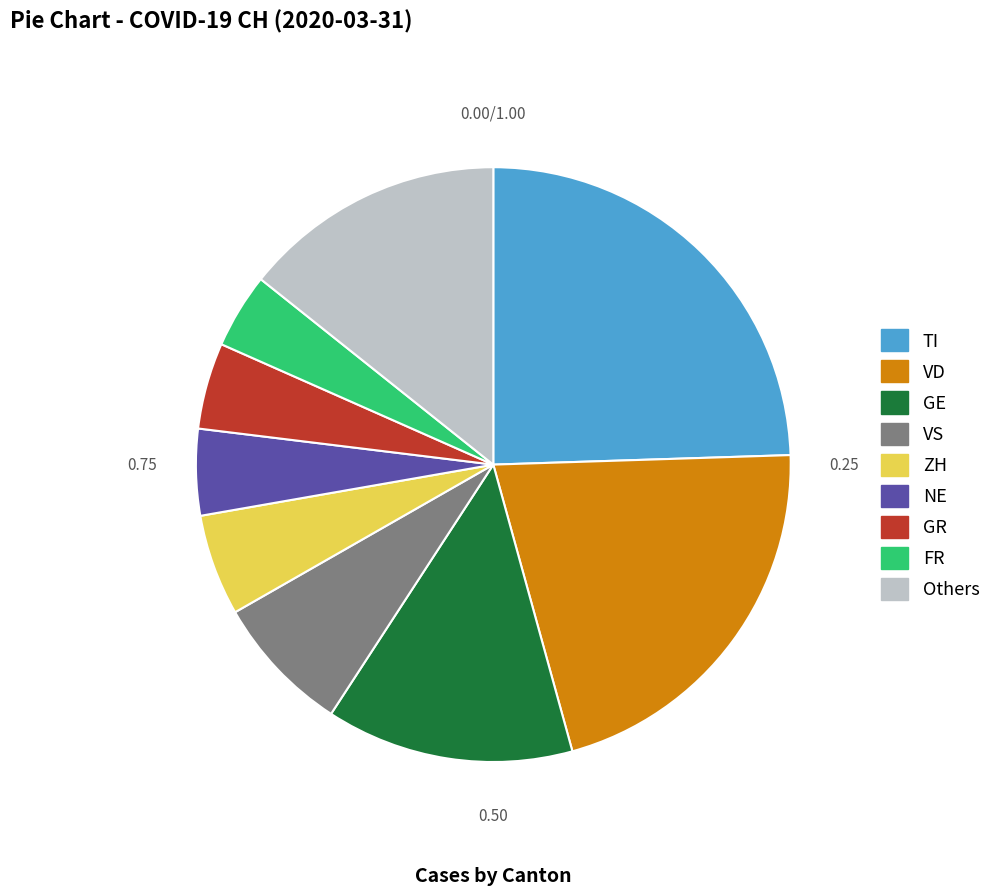

How many slices are in this pie chart?

9